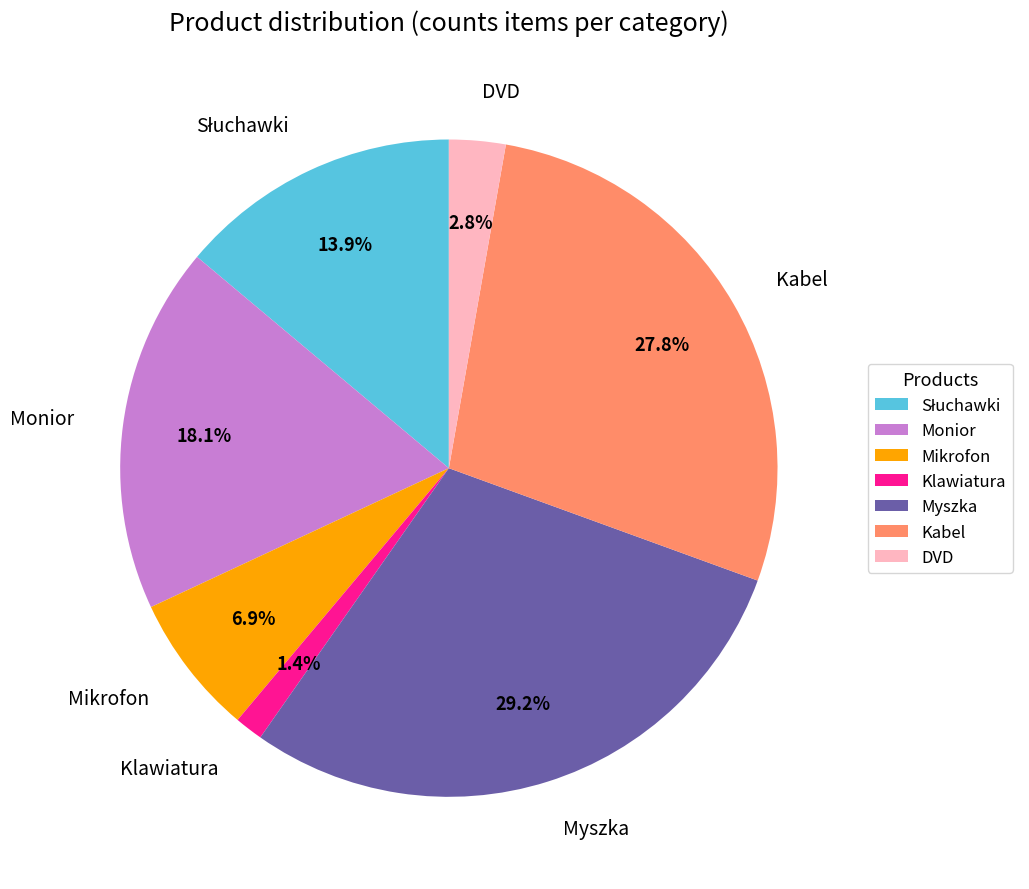

Is it true that Monior is 18% of the pie?

True